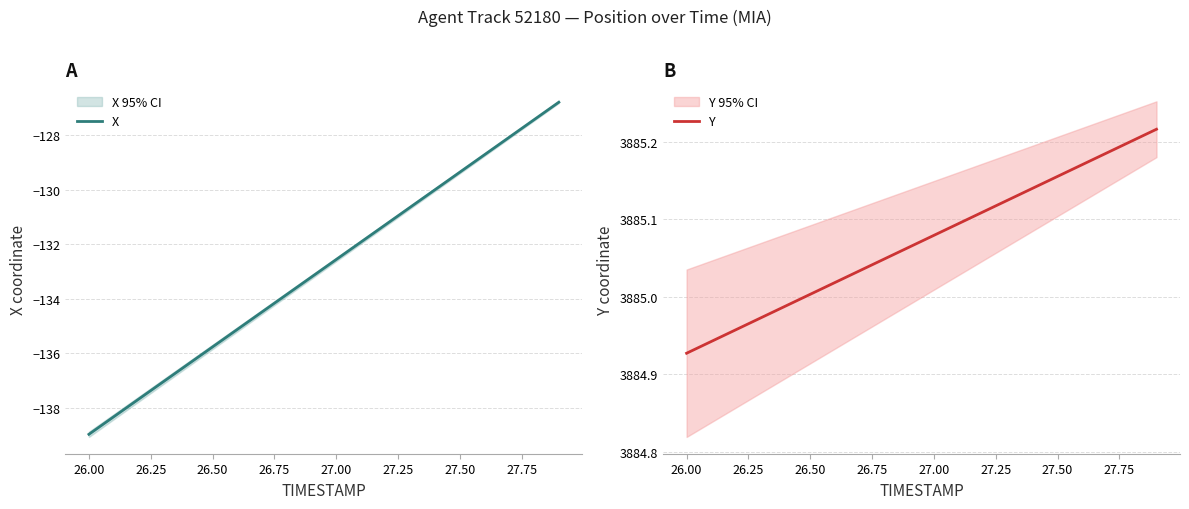

How many data points does each series have?

20